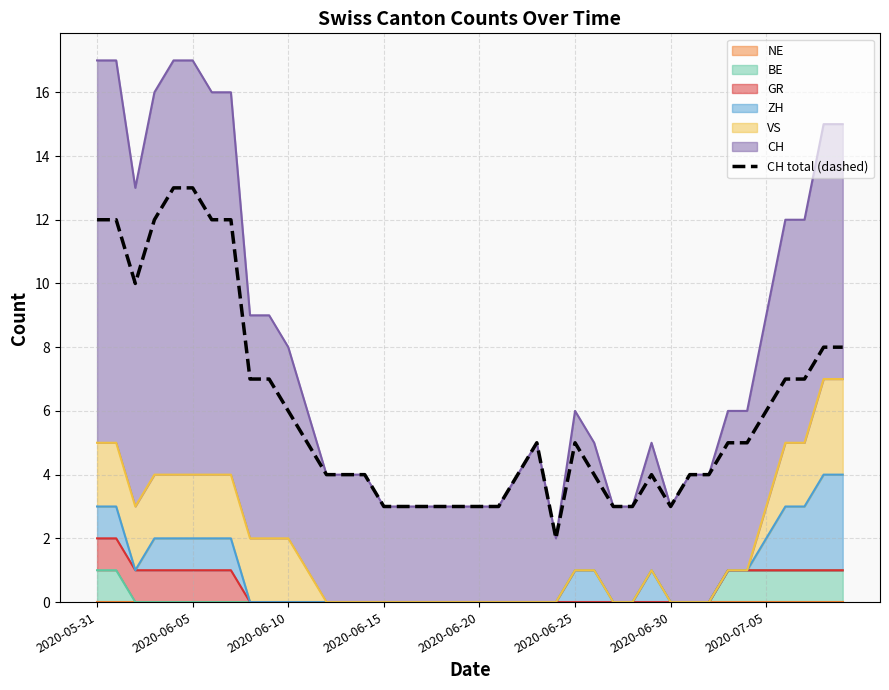

What is the maximum value shown in the chart?

13